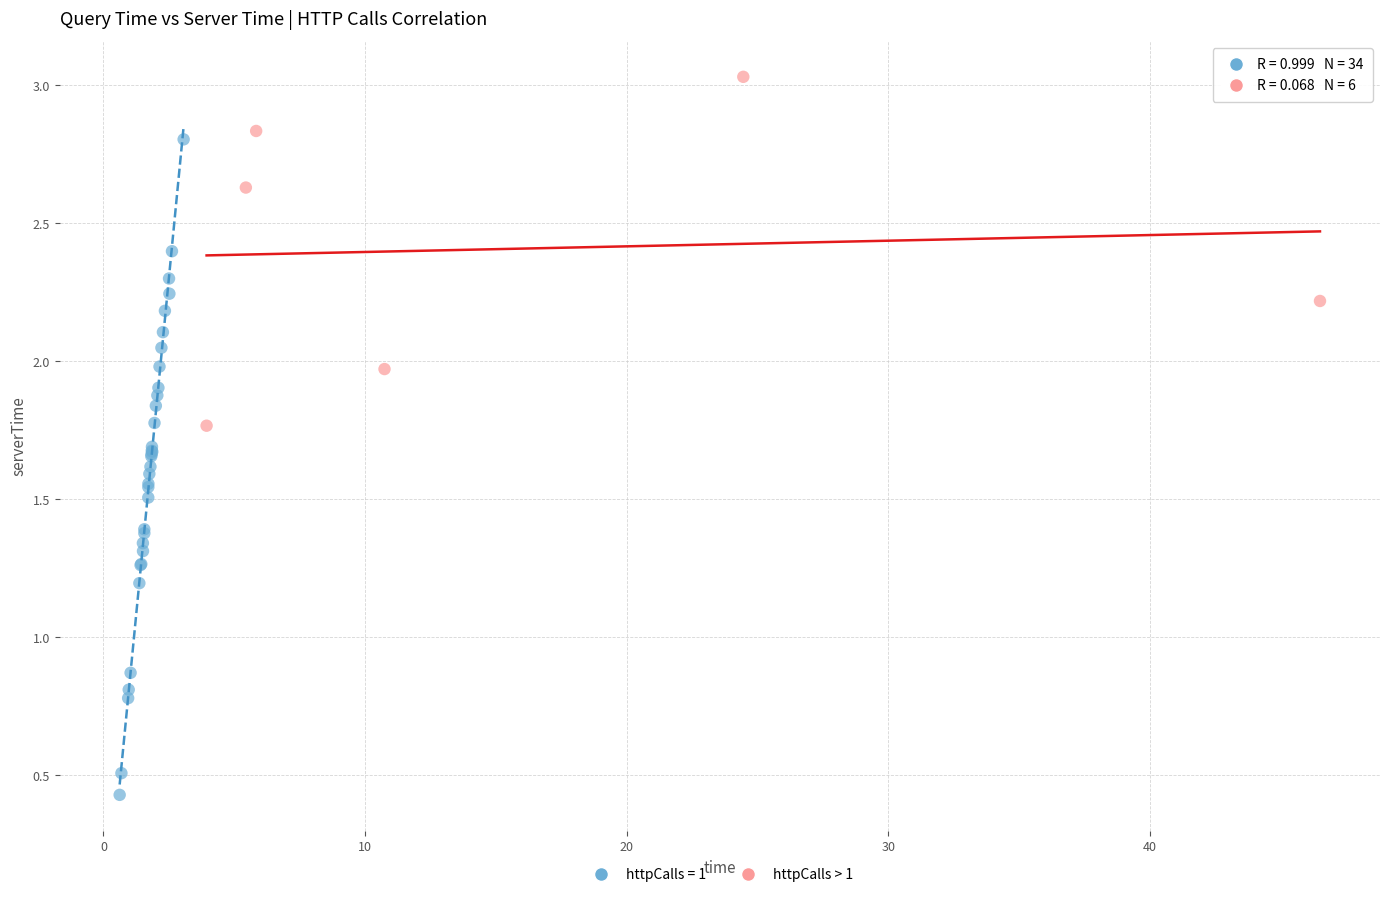

Which series has the widest spread of Y values?

httpCalls = 1